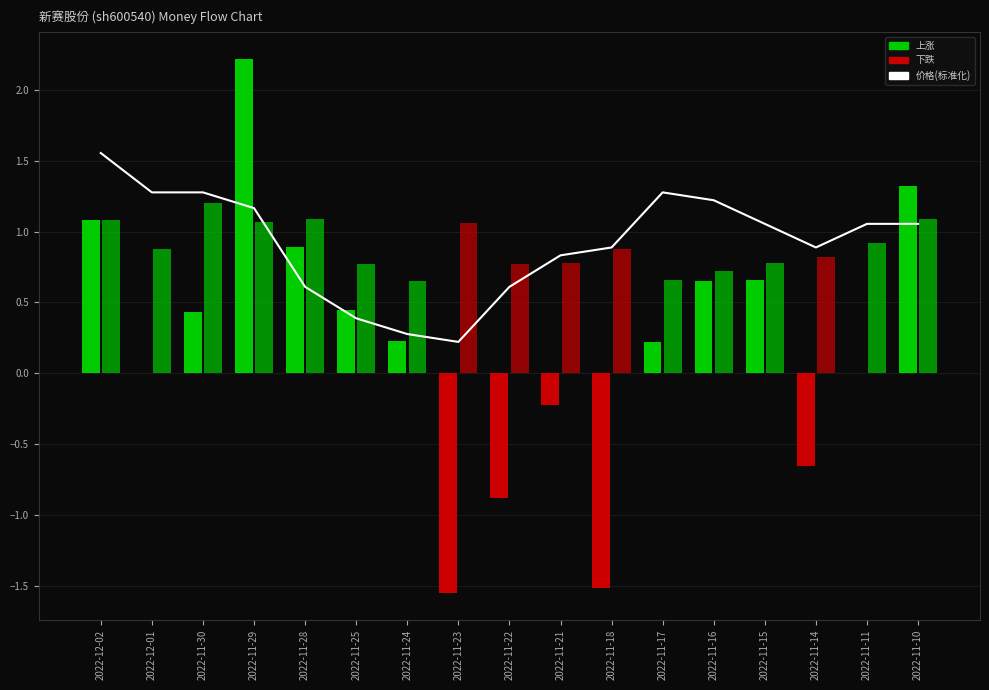

How many data points does each series have?

17